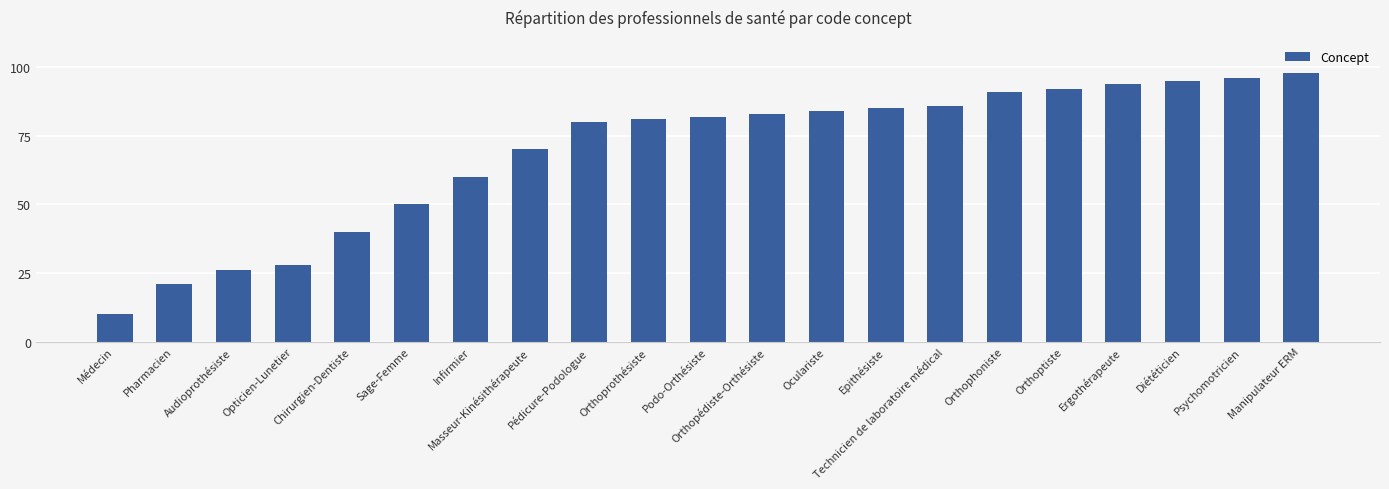

Reading right to left, what are all the values shown in this chart?

Manipulateur ERM=98	Psychomotricien=96	Diététicien=95	Ergothérapeute=94	Orthoptiste=92	Orthophoniste=91	Technicien de laboratoire médical=86	Epithésiste=85	Oculariste=84	Orthopédiste-Orthésiste=83	Podo-Orthésiste=82	Orthoprothésiste=81	Pédicure-Podologue=80	Masseur-Kinésithérapeute=70	Infirmier=60	Sage-Femme=50	Chirurgien-Dentiste=40	Opticien-Lunetier=28	Audioprothésiste=26	Pharmacien=21	Médecin=10